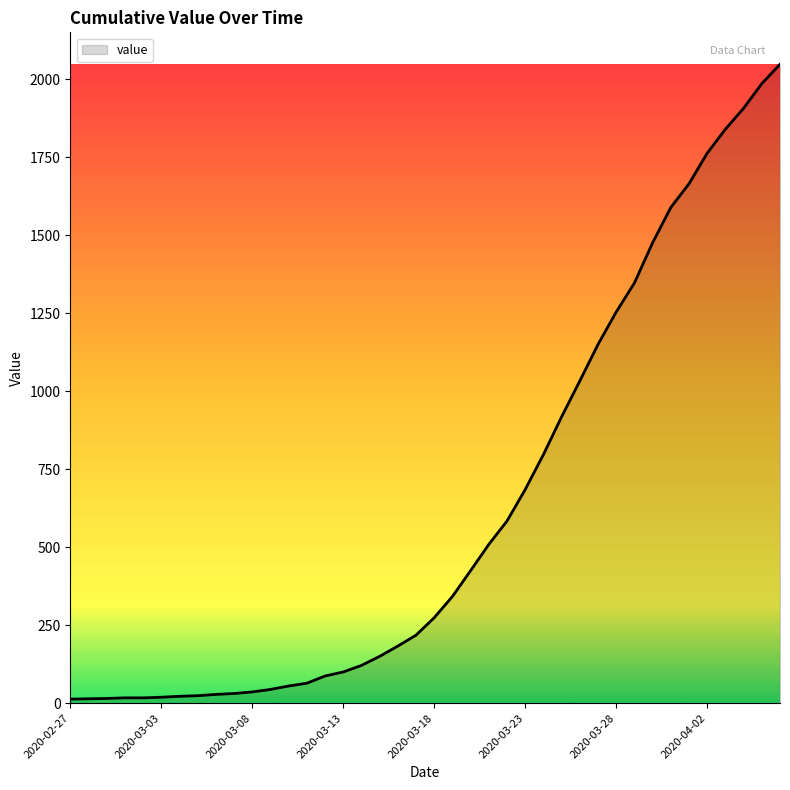

What is the greatest value displayed?

2048